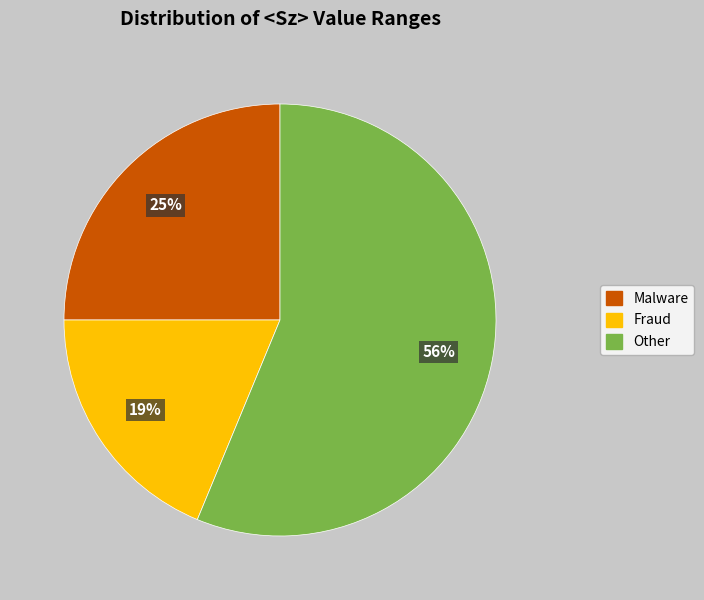

To the nearest percent, what is the average slice percentage?

33%